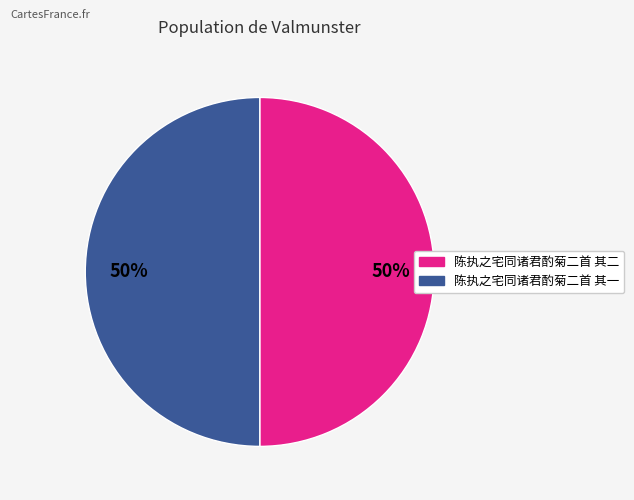

Is the sum of 陈执之宅同诸君酌菊二首 其一 and 陈执之宅同诸君酌菊二首 其二 greater than half?

Yes